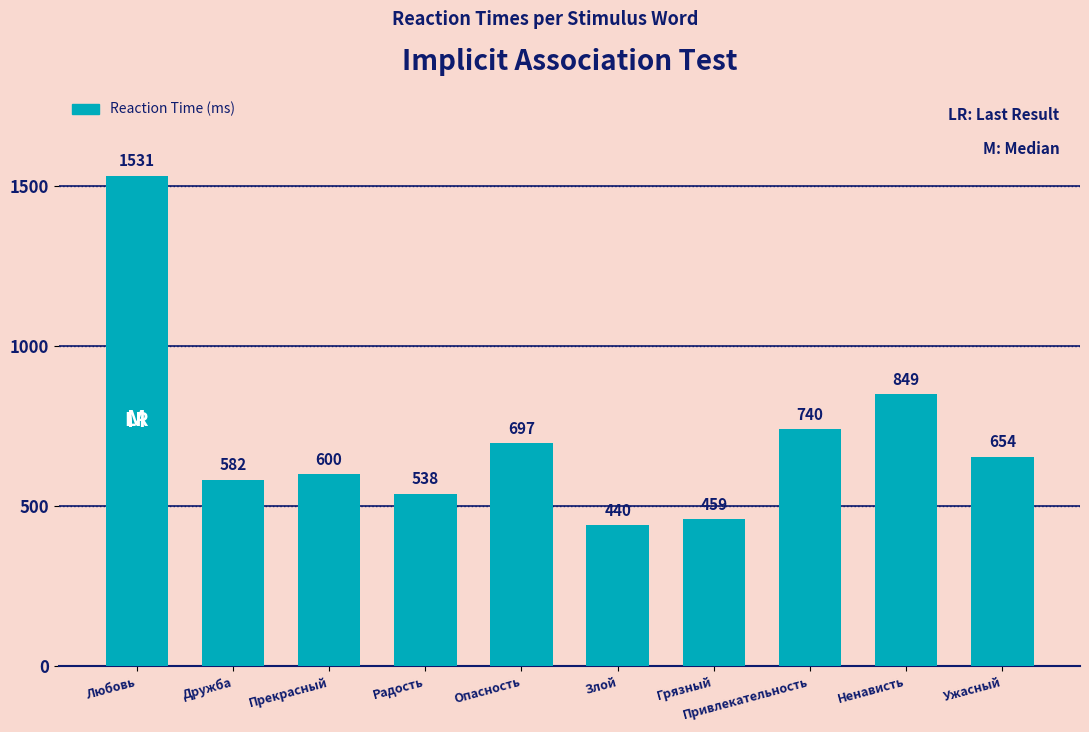

Where does the data first go above 654?

Любовь